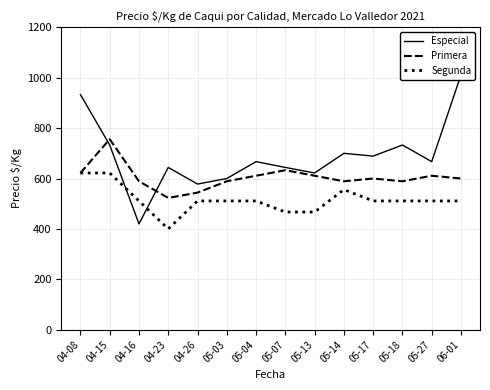

What is the lowest value of the Primera series?

523